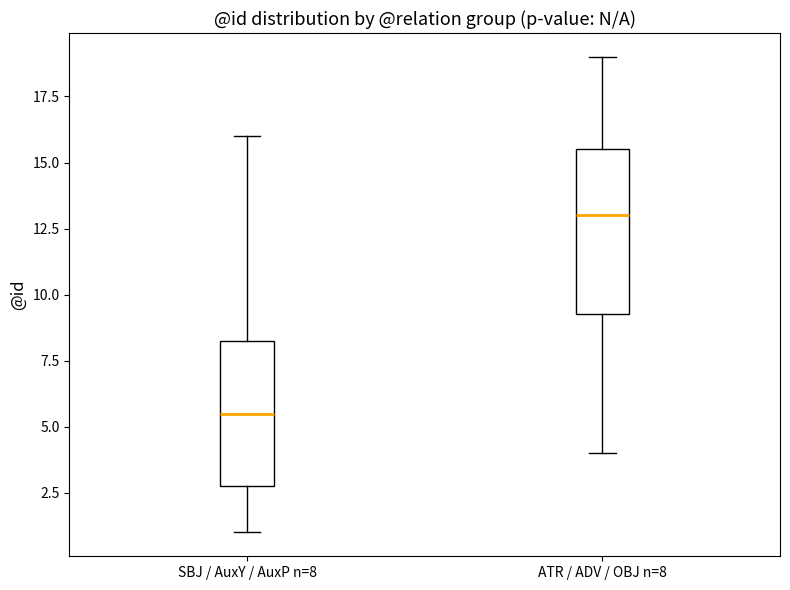

Where does the upper whisker of the box for SBJ / AuxY / AuxP n=8 end on the y-axis? The values are not printed on the chart, so give them approximately, as read against the axis.

16.0